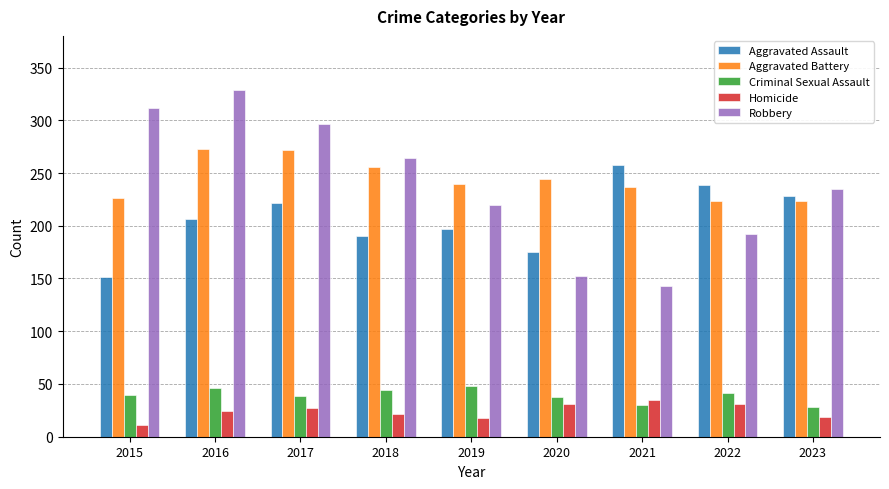

How many bars are there in total?

45